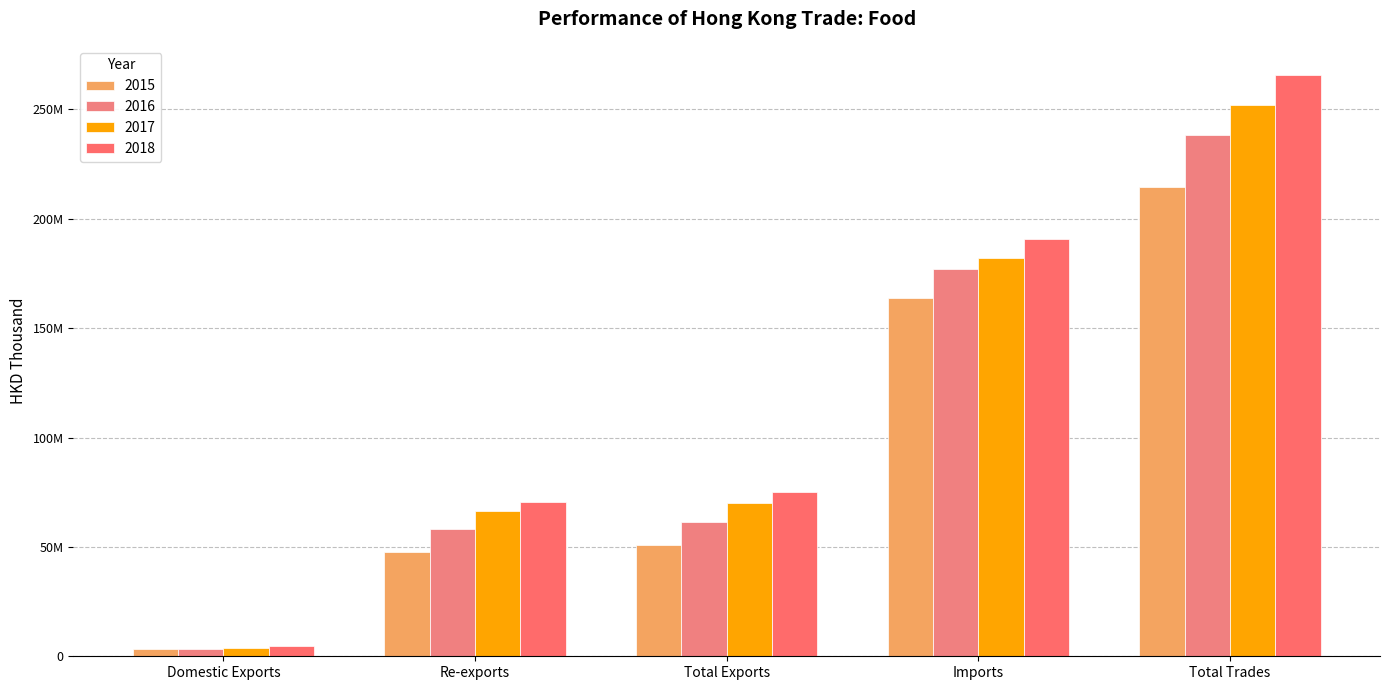

What position from the left is Imports?

4